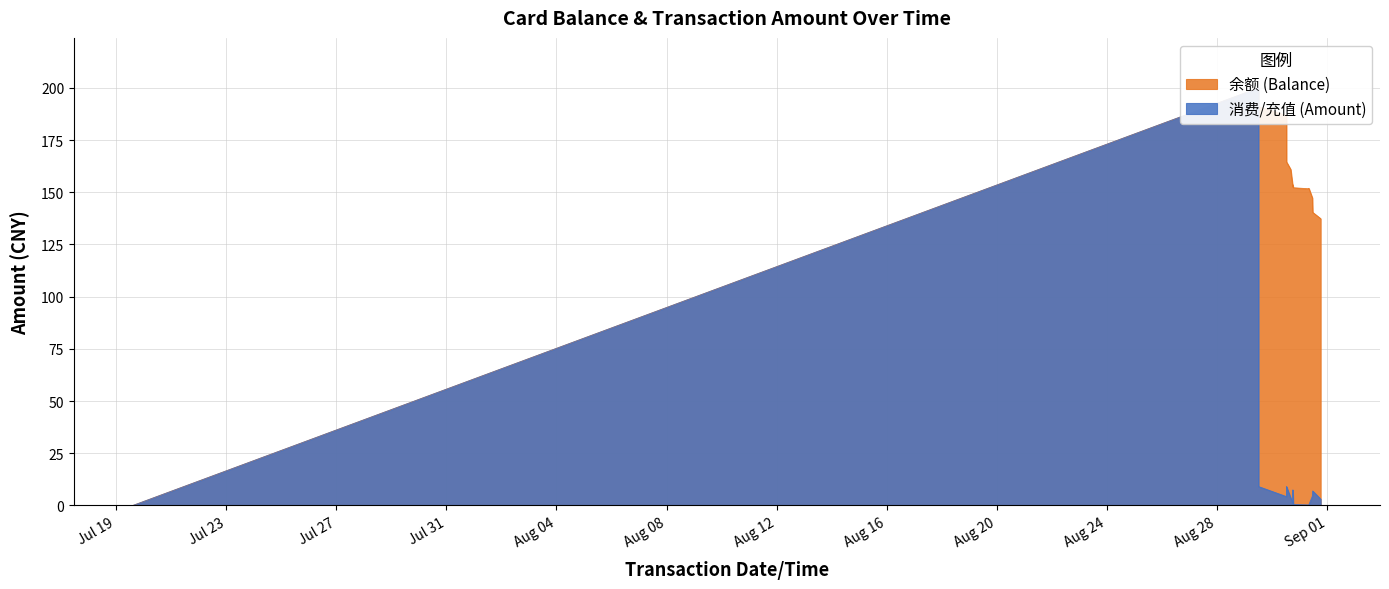

The value of 消费/充值 (Amount) at 2014/08/31 18:21:23 is 3.0. True or false?

True